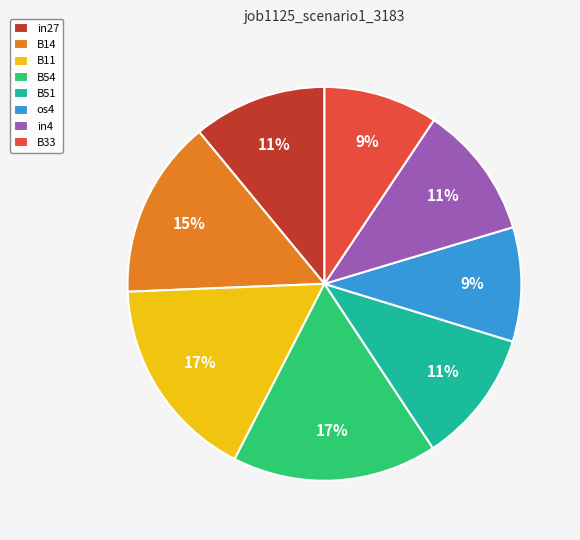

To the nearest percent, what percentage of the pie is in27?

11%